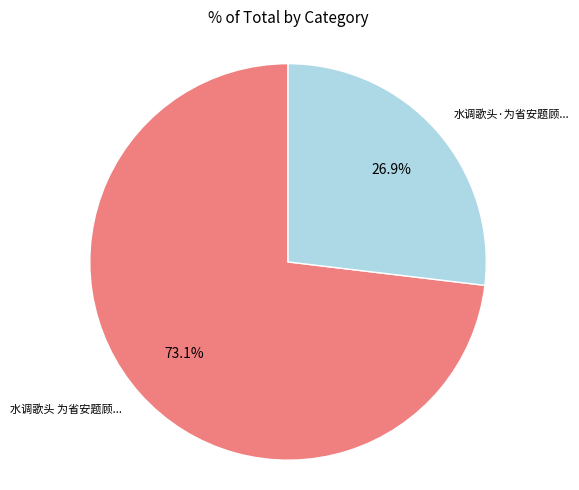

Is there any slice that represents more than half of the pie?

Yes